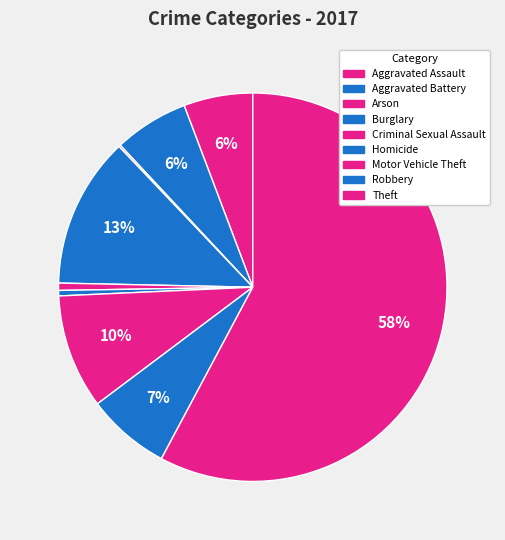

What is the change in value from Aggravated Assault to Homicide?

-35